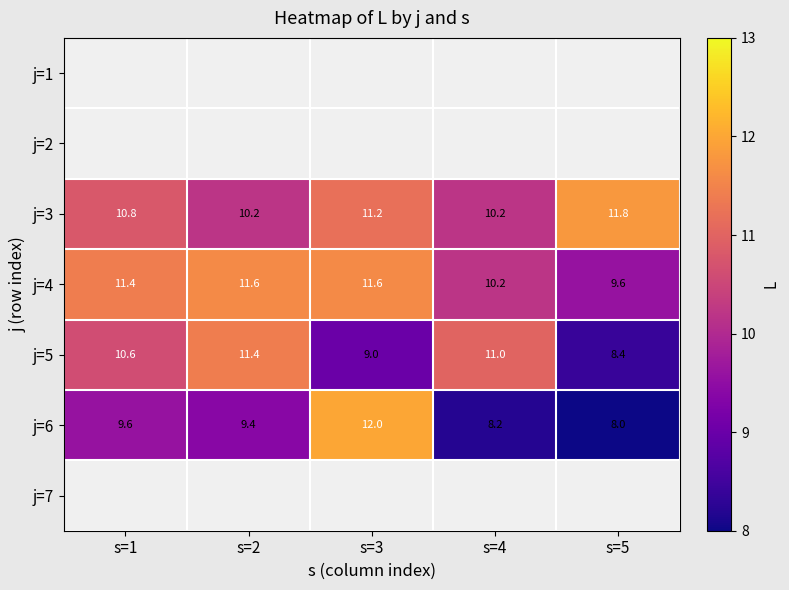

Count the number of categories in the chart.

5